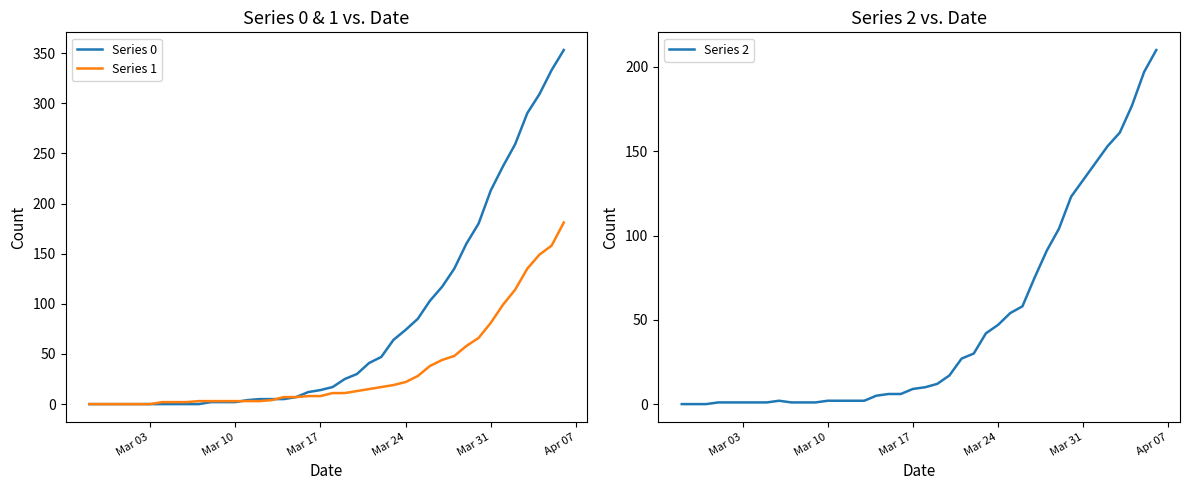

Is it true that Series 0 equals 14 at Mar 17?

True